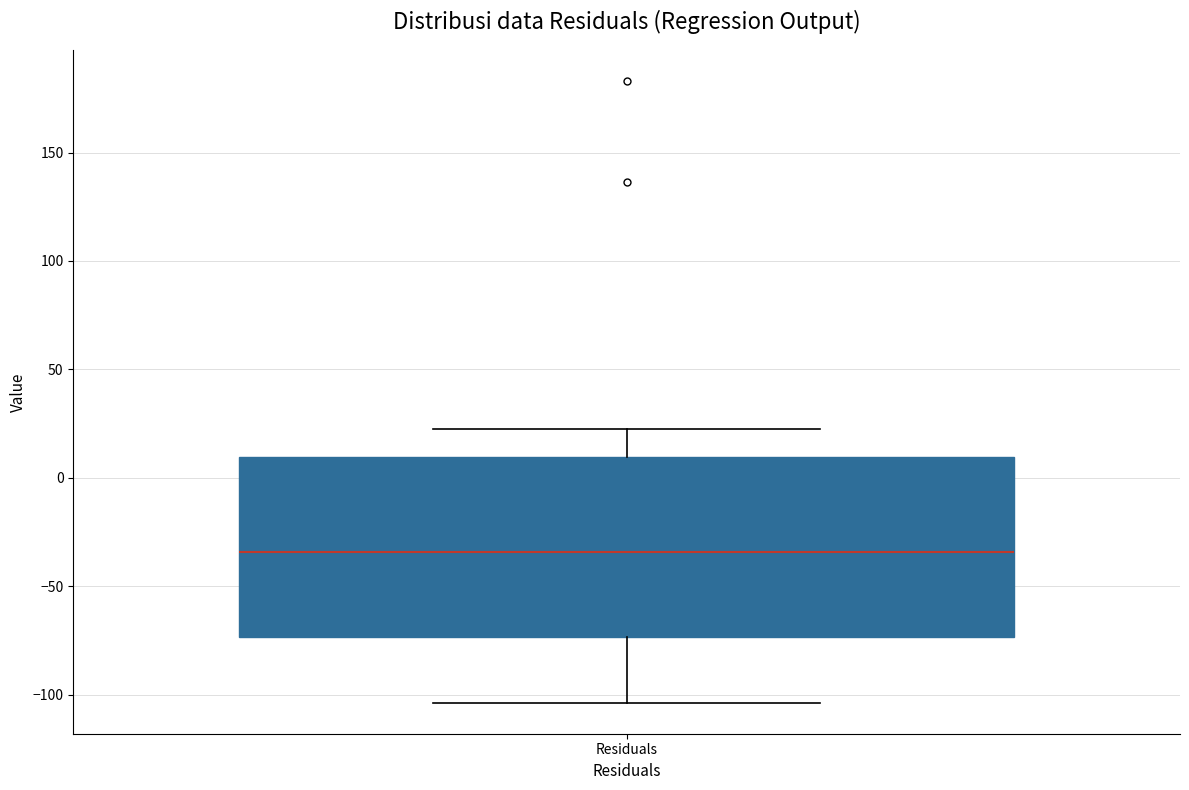

Transcribe this box plot: give where the median line is, the range the box spans, and where the two whiskers end, as read against the y-axis. The values are not printed on the chart, so give them approximately, as read against the axis.

median -35, box -75 to 10, whiskers -105 to 25